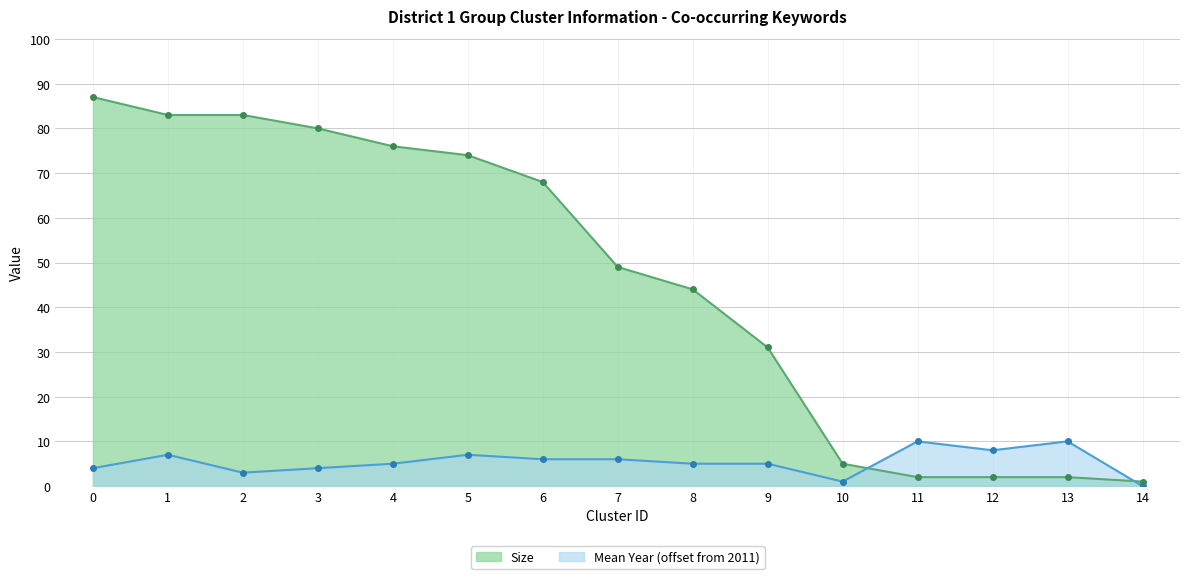

What is the value of the Mean year point at the 11th from the left?

1